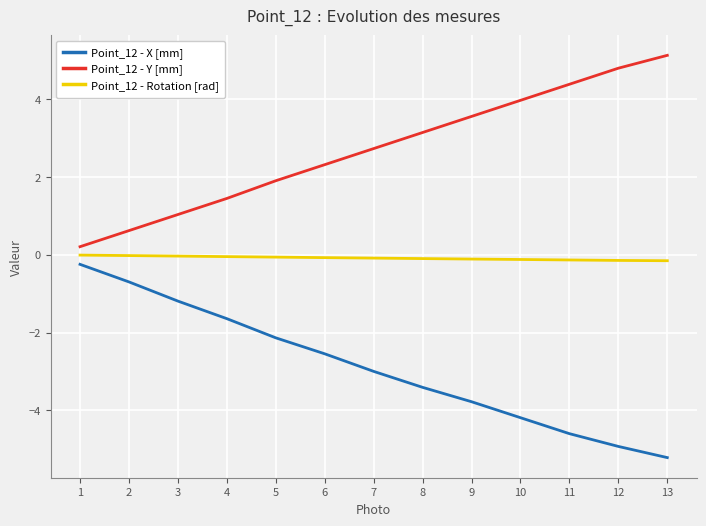

How many values in the Point_12 - Y [mm] series exceed 2?

8